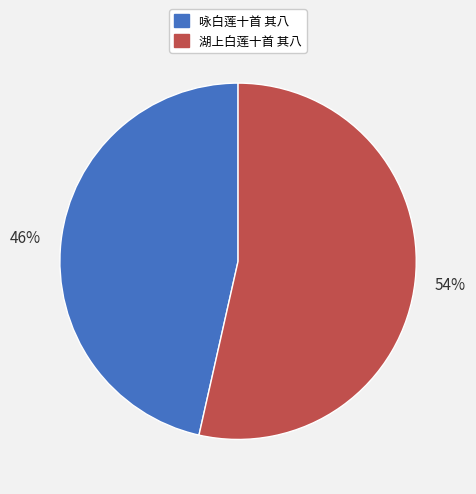

Which slice is the largest?

湖上白莲十首 其八